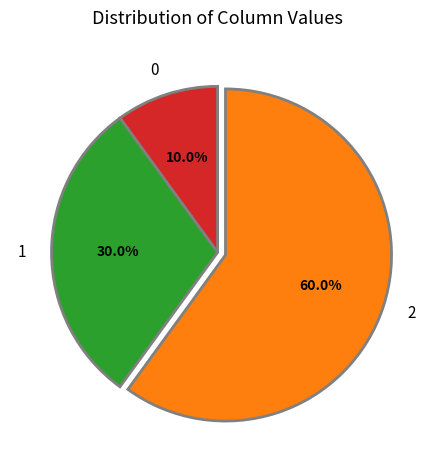

Which has a higher value, 0 or 2?

2